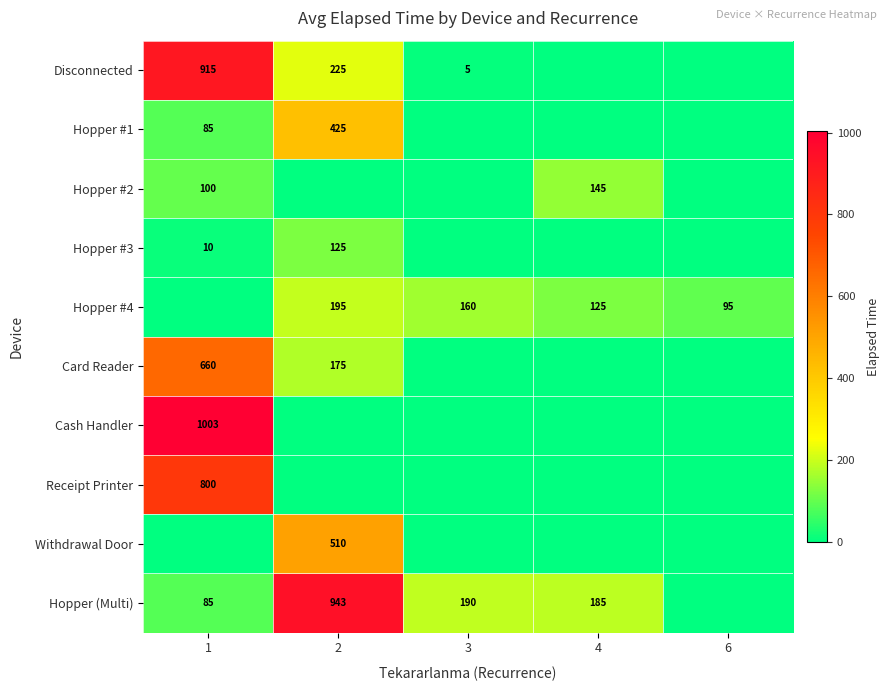

The Hopper (Multi) series shows 80 at 3. True or false?

False